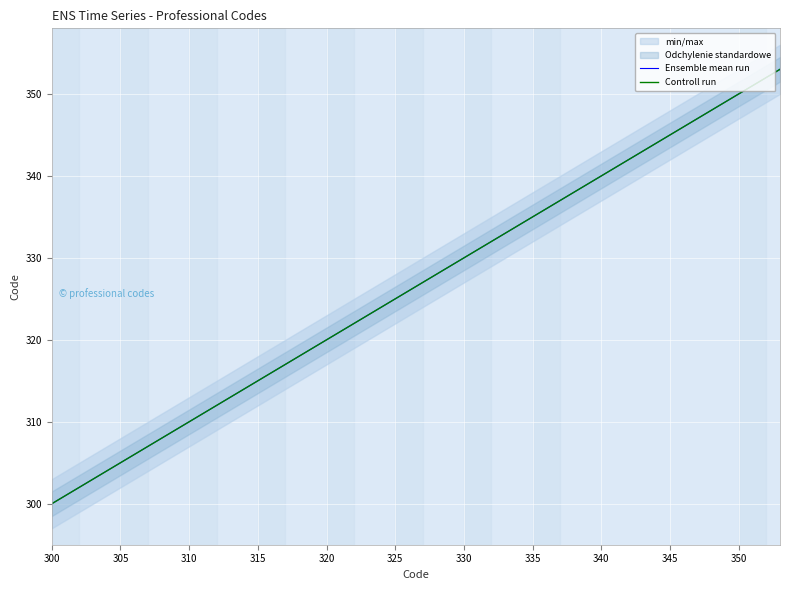

List the series in order of their peak value, highest first.

Ensemble mean run, Controll run